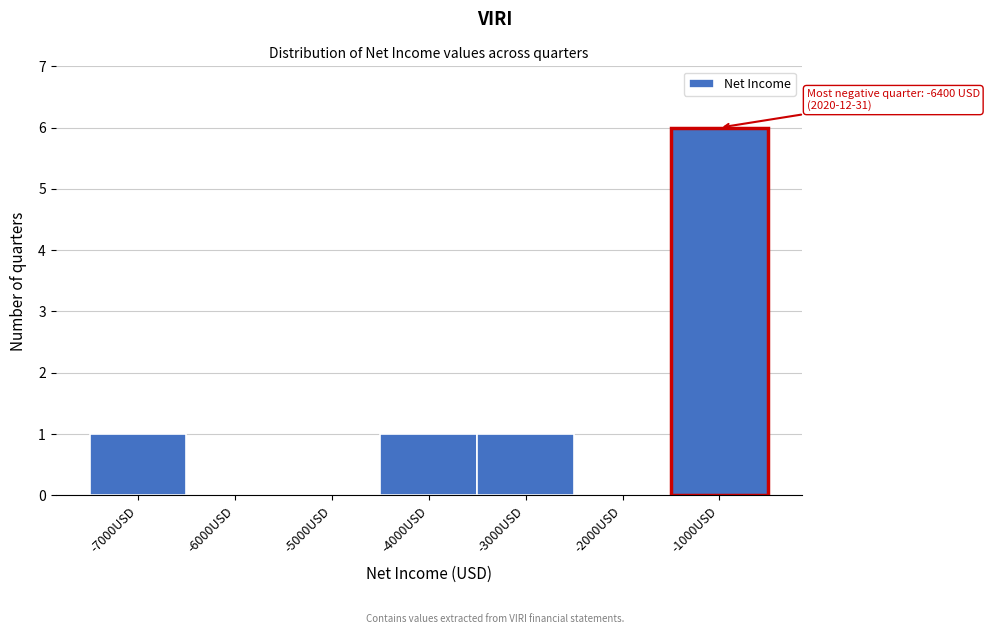

Reading left to right, what are all the values shown in this chart?

-7000USD=1	-6000USD=0	-5000USD=0	-4000USD=1	-3000USD=1	-2000USD=0	-1000USD=6